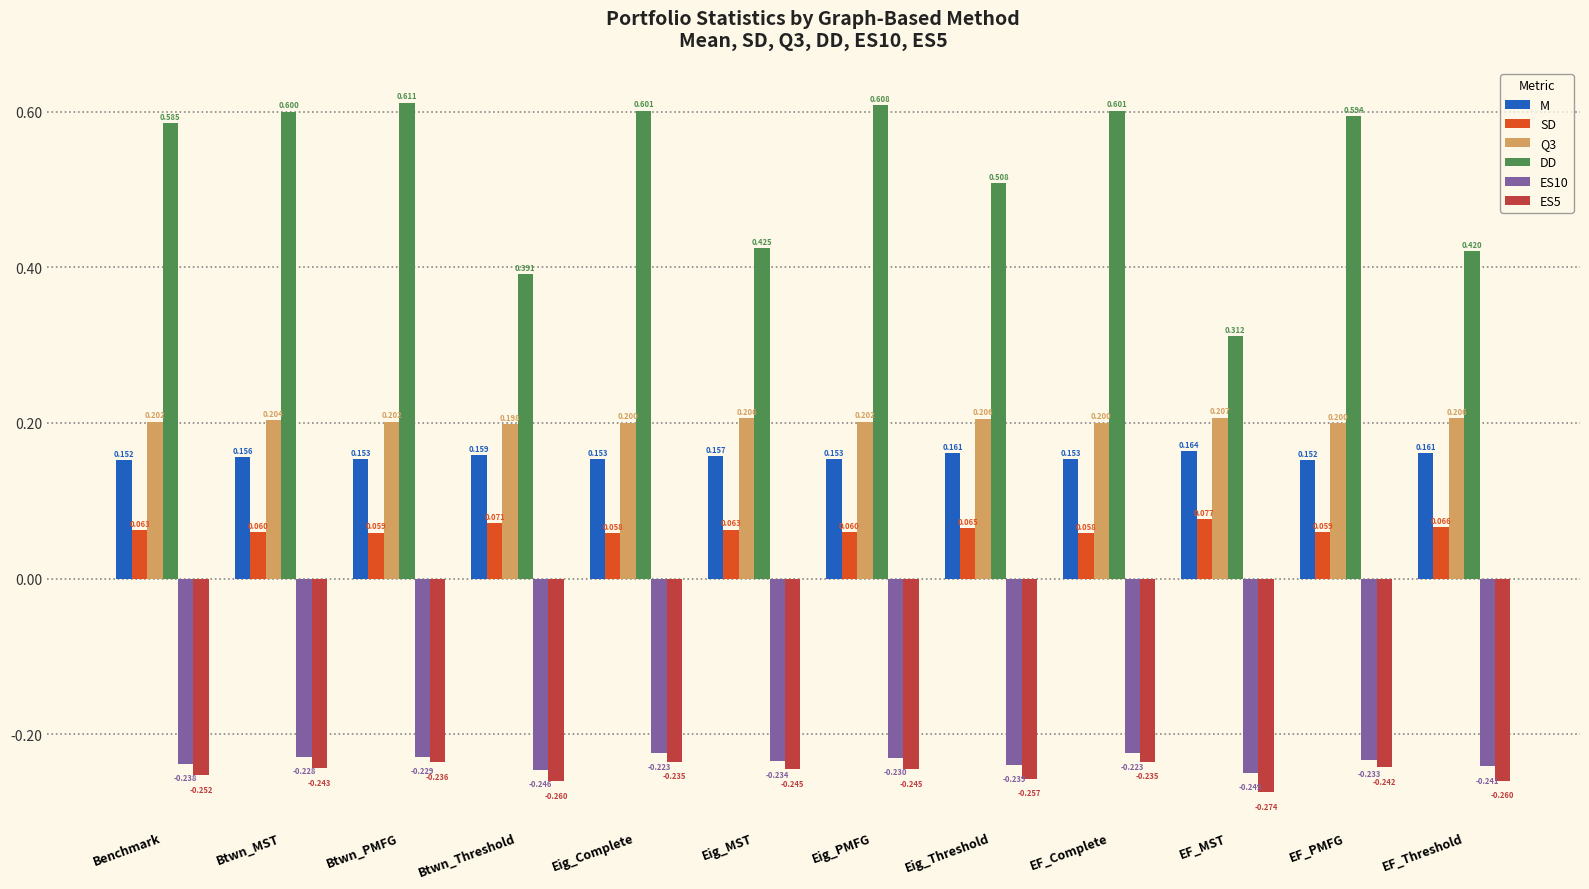

What is the label of the 10th bar from the left?

EF_MST